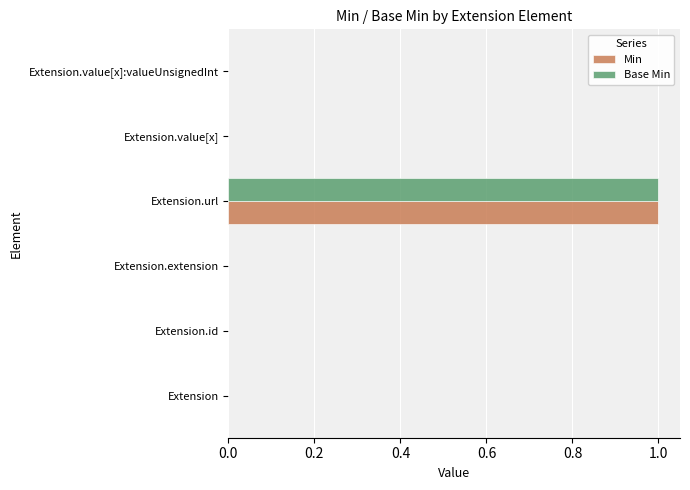

At which category is the sum across all series the highest?

Extension.url